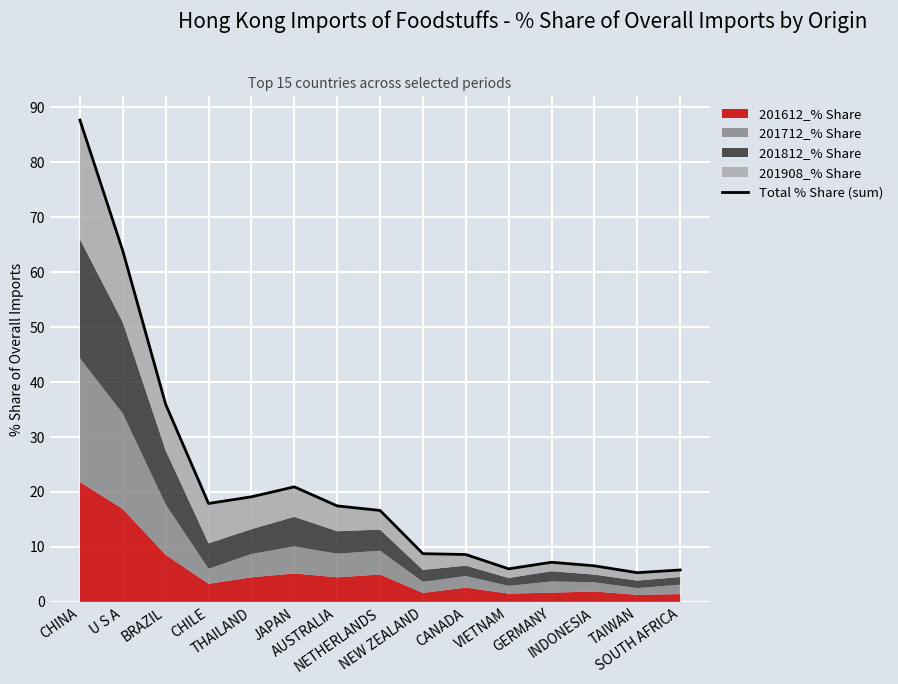

The chart shows a value of 11.6 at AUSTRALIA. True or false?

False